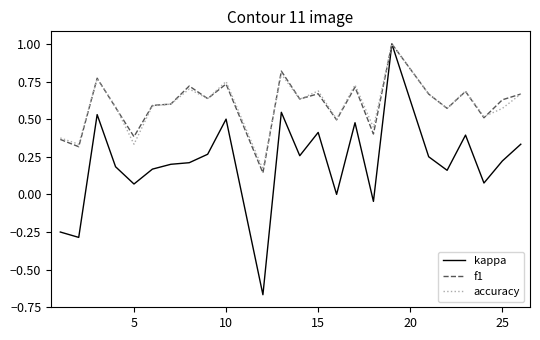

Count the number of categories in the chart.

24